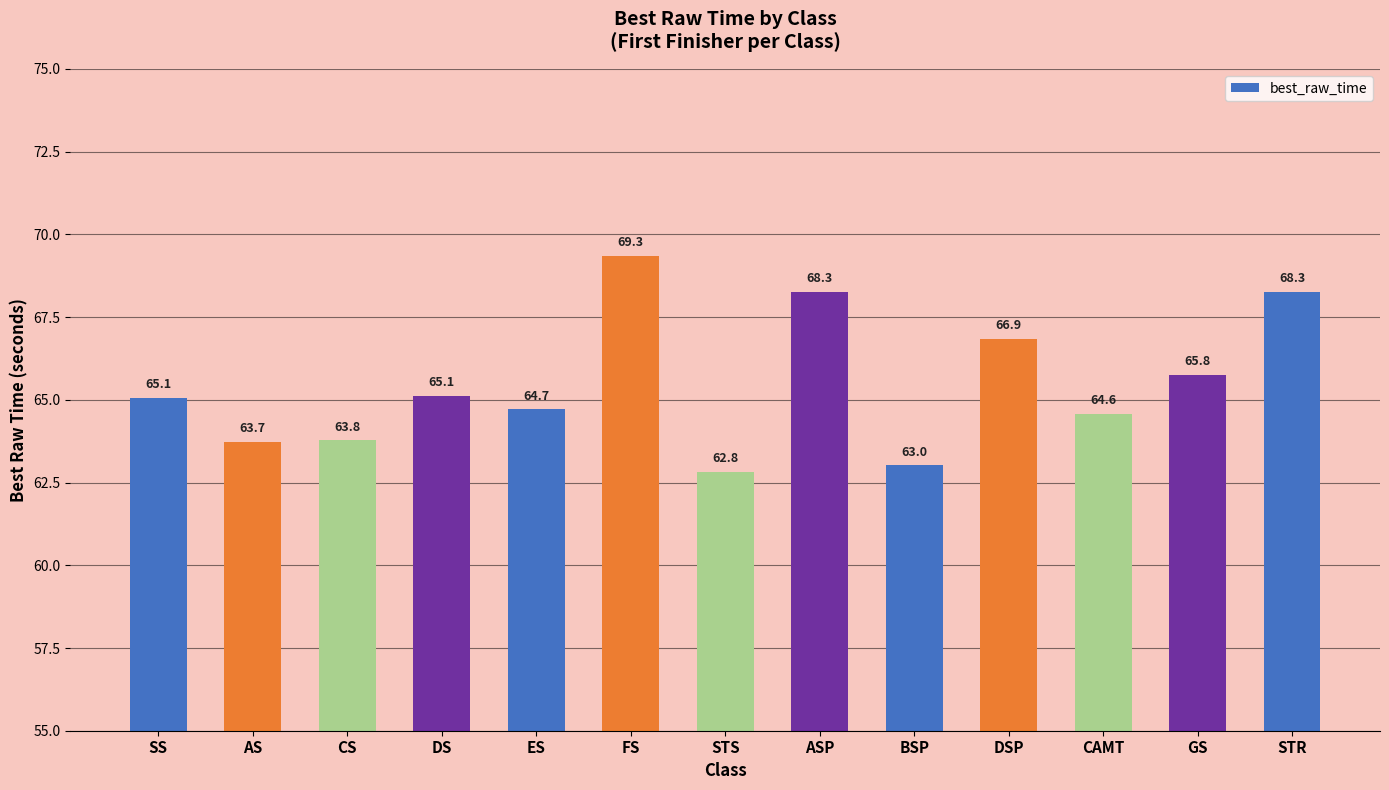

What is the sum of the values at DSP and ASP?

135.1